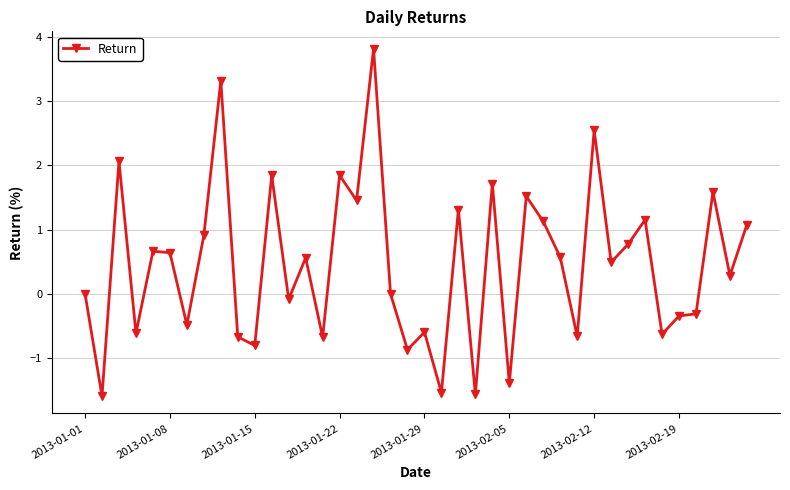

Does the chart have visible grid lines?

Yes